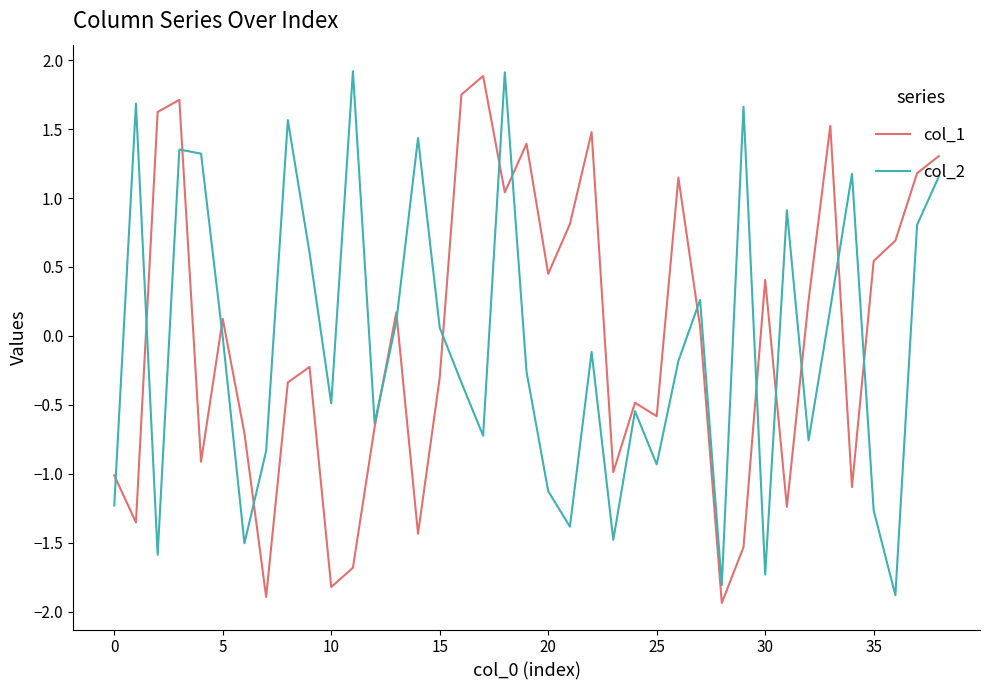

Is this an area chart (filled region under the line)?

No